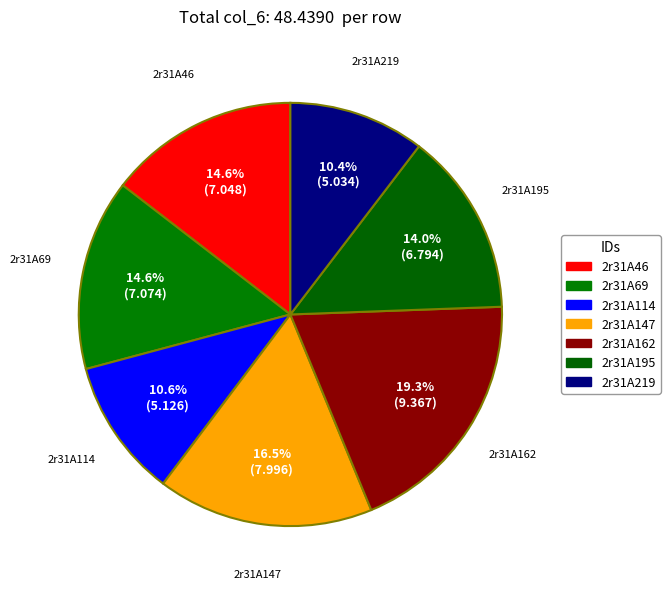

Is there a majority slice in this chart?

No